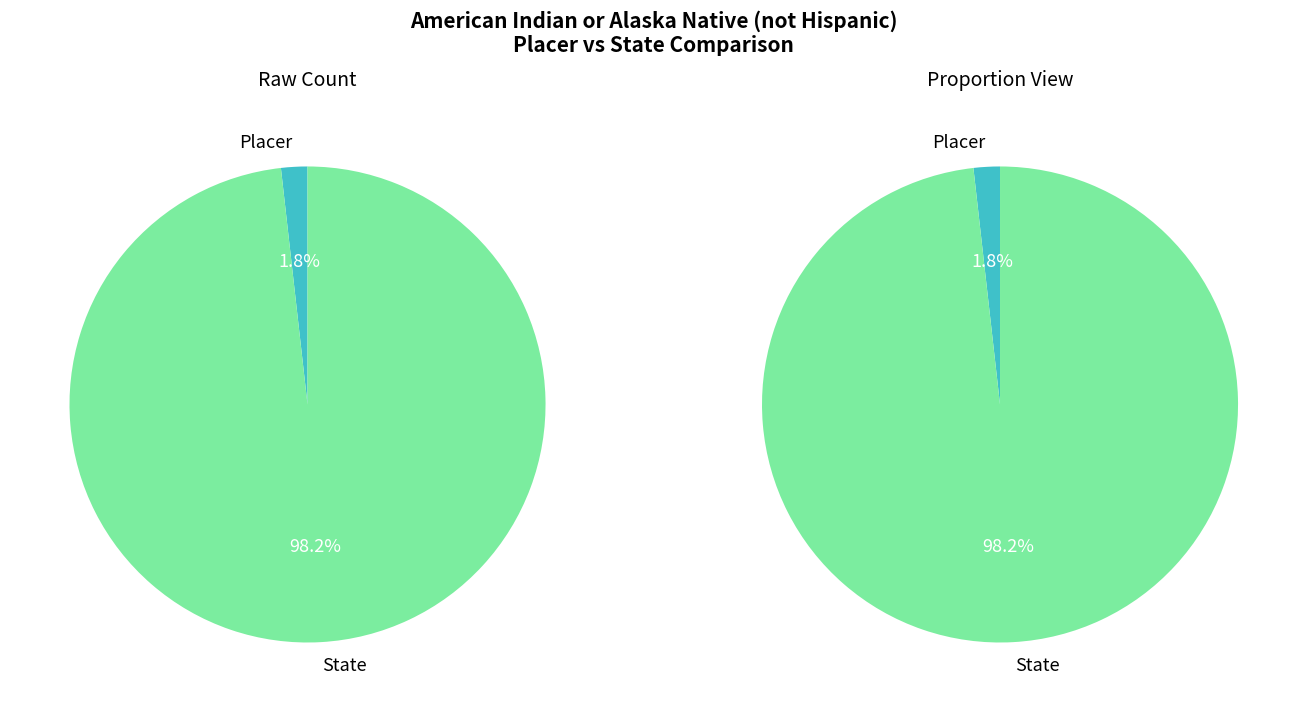

Do Placer and State together represent more than half of the pie?

Yes